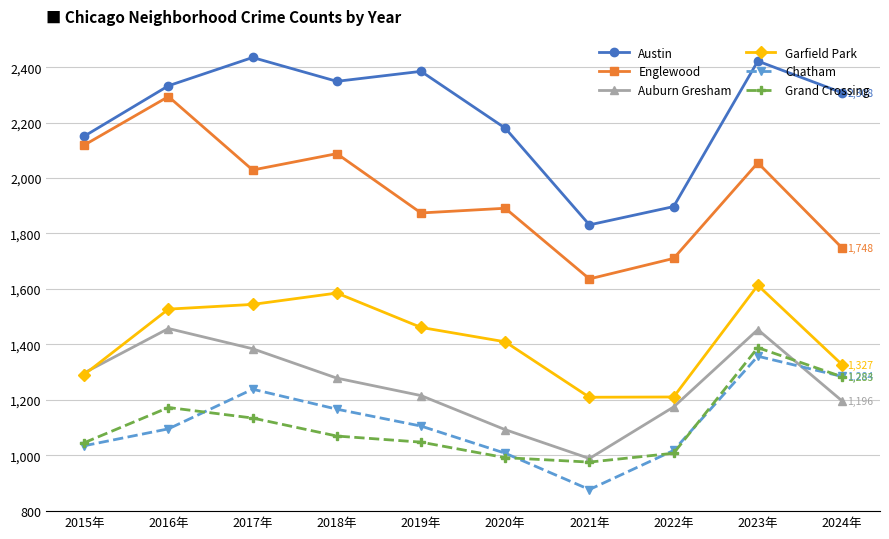

True or false: Austin has more than 2 points higher than both neighbors.

True